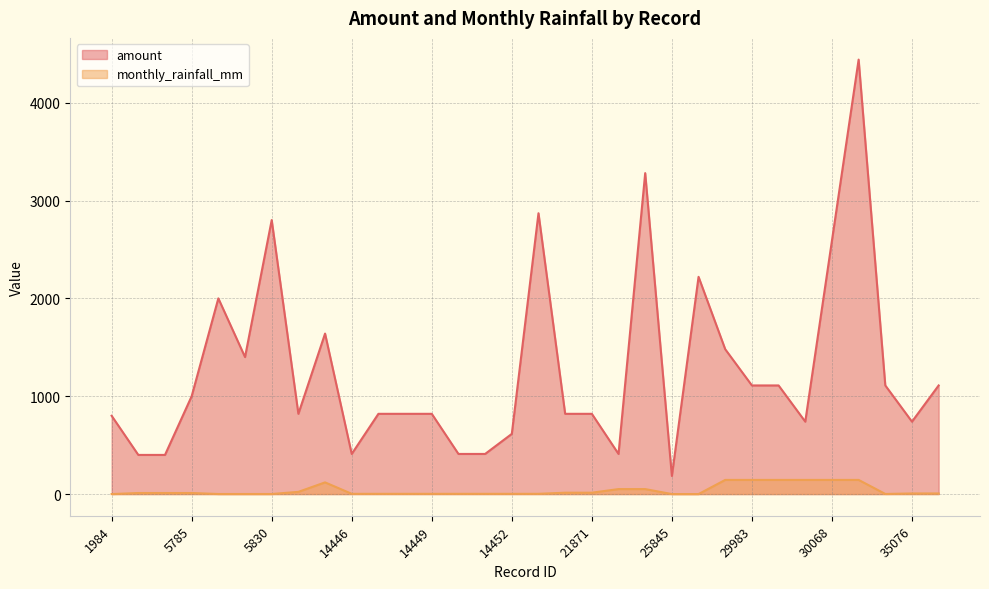

How many data points in amount are above 820?

15